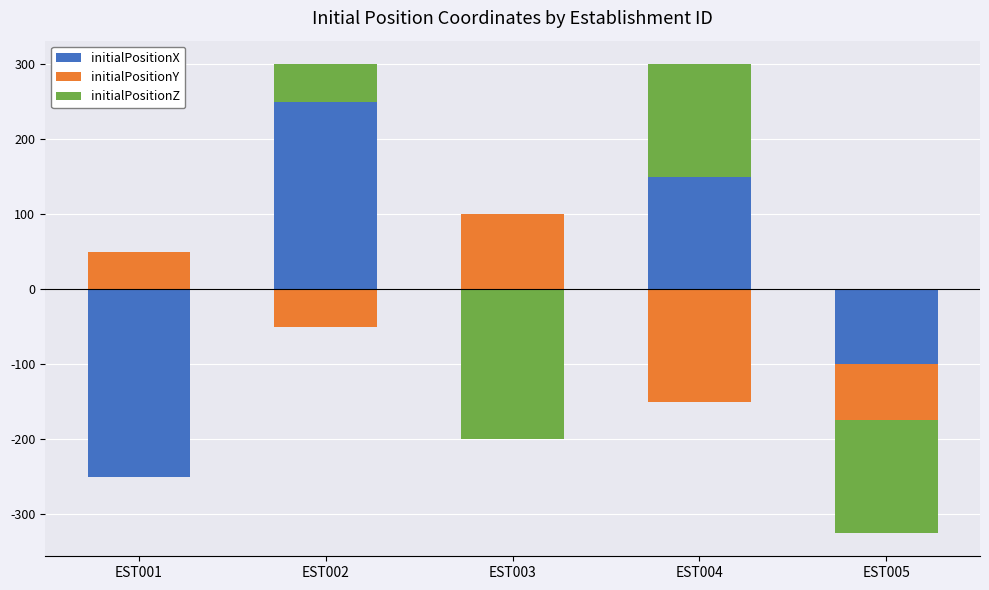

At how many categories does at least one series exceed 58?

3